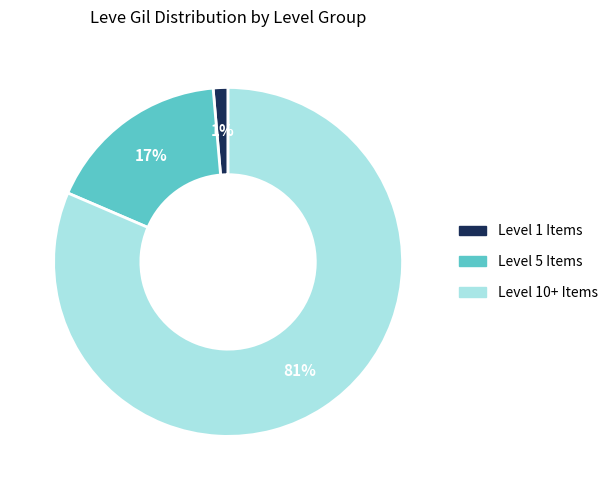

How many slices are in this pie chart?

3